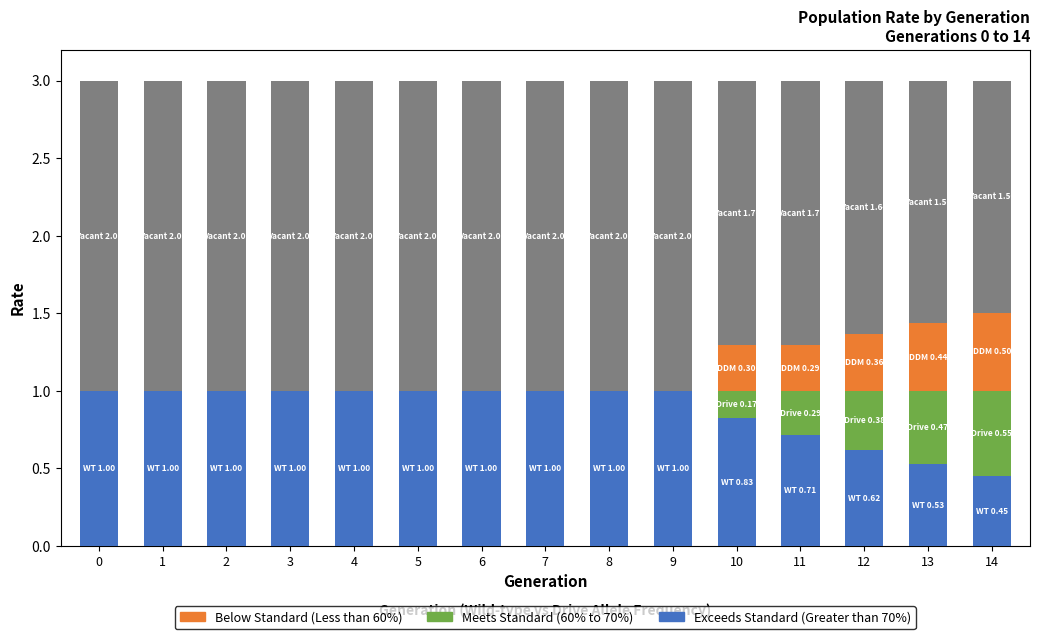

What are all the series names shown in the legend?

Exceeds Standard (Greater than 70%), Meets Standard (60% to 70%), Below Standard (Less than 60%)